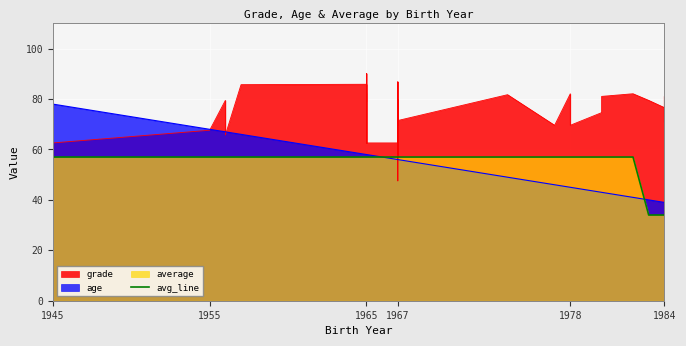

The chart shows a value of 95 at 1967. True or false?

False